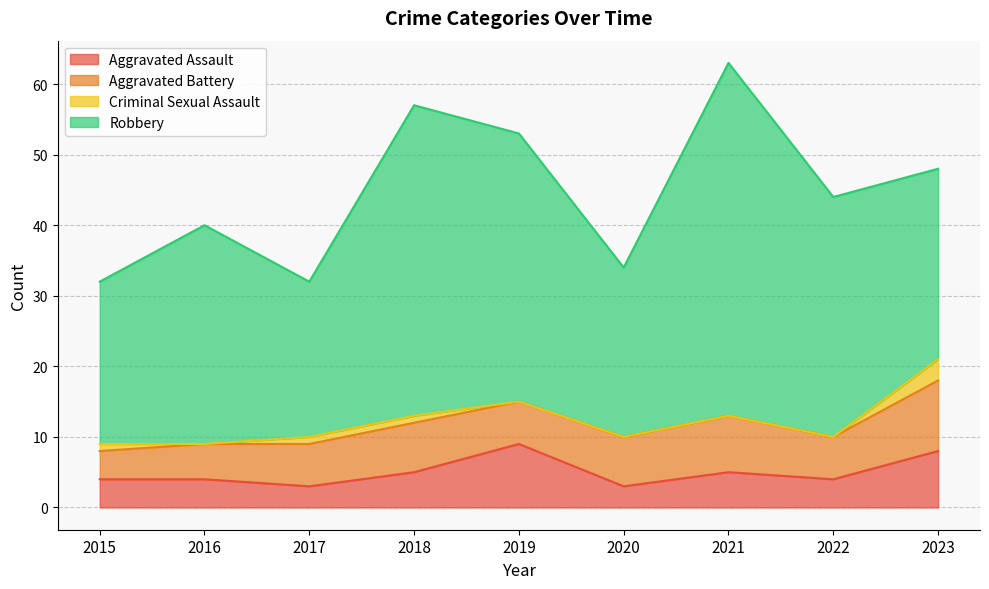

True or false: Aggravated Battery and Robbery intersect in this chart.

False